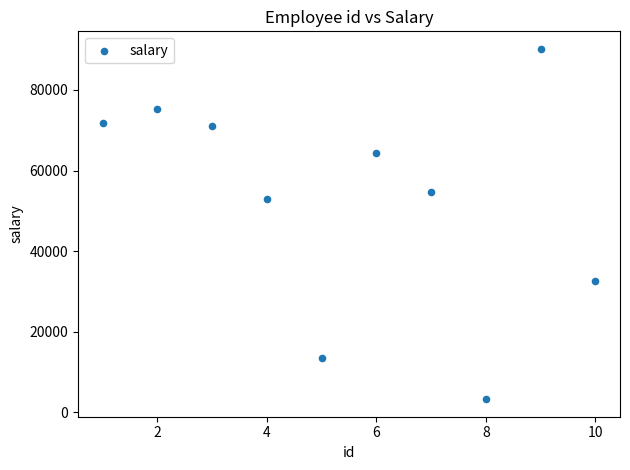

What is the range of X values (max minus min)?

9